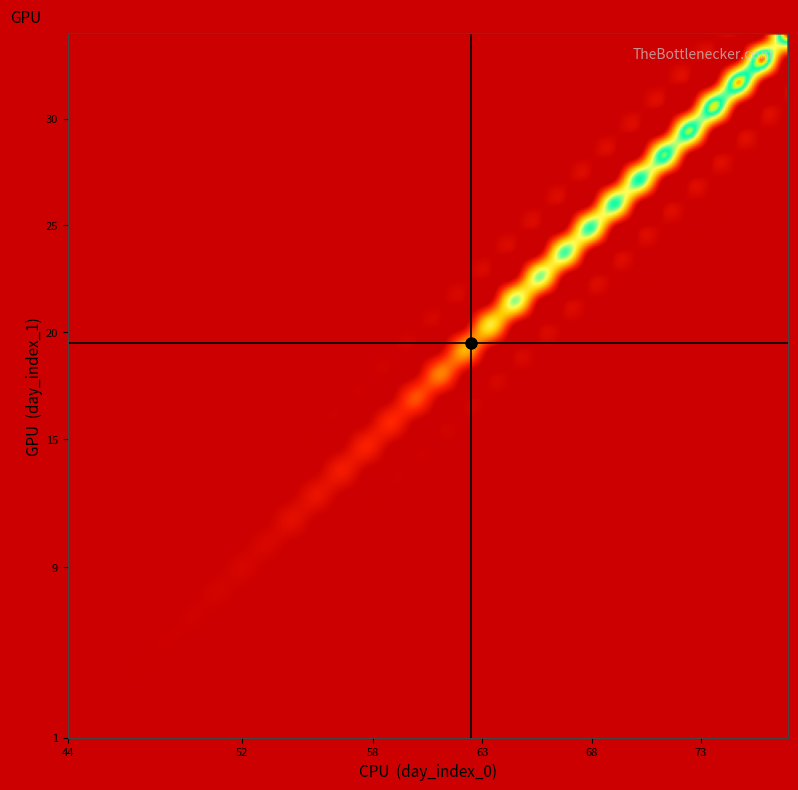

What is the minimum value shown in the chart?

1